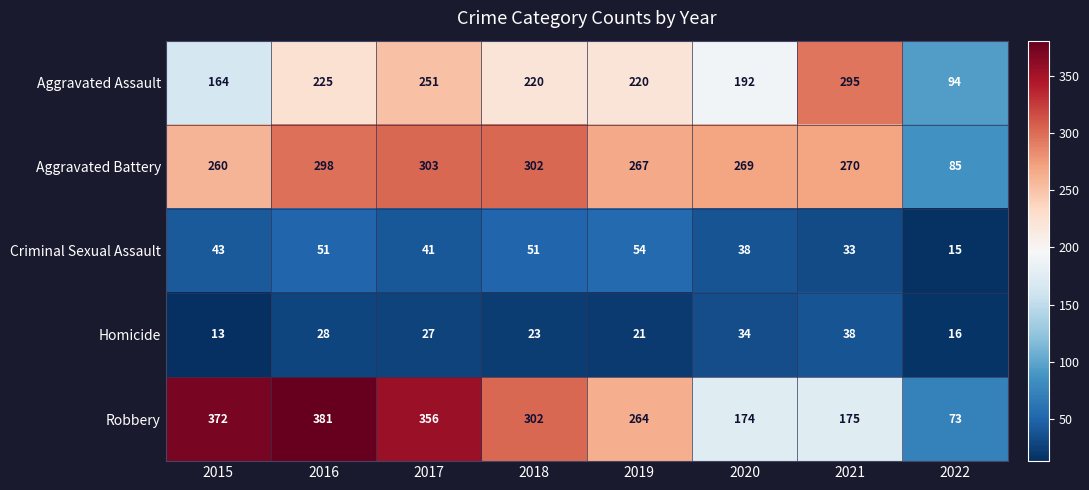

What is the greatest value displayed?

381